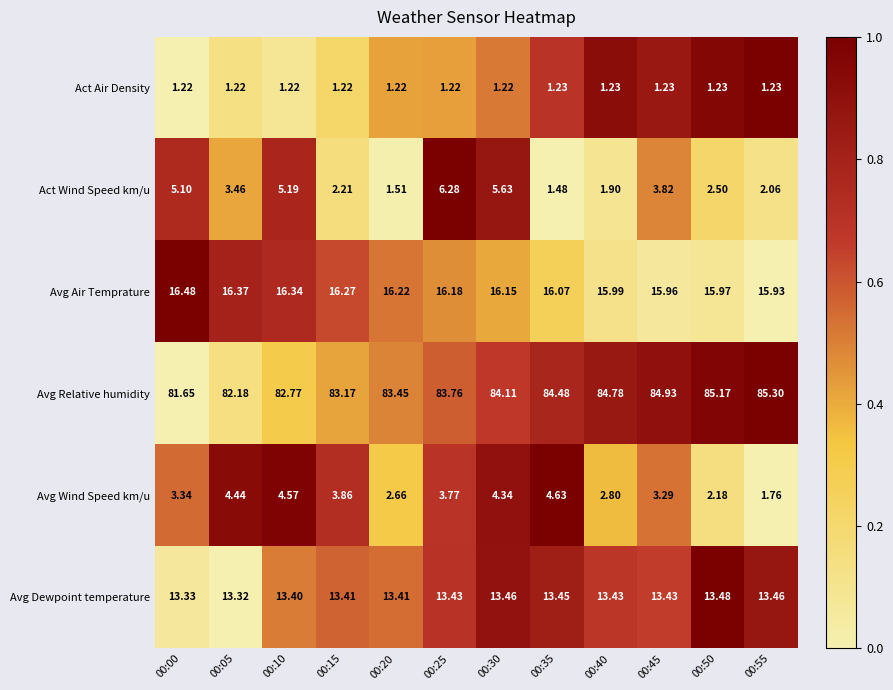

Which series has the largest total across all categories?

Avg Relative humidity